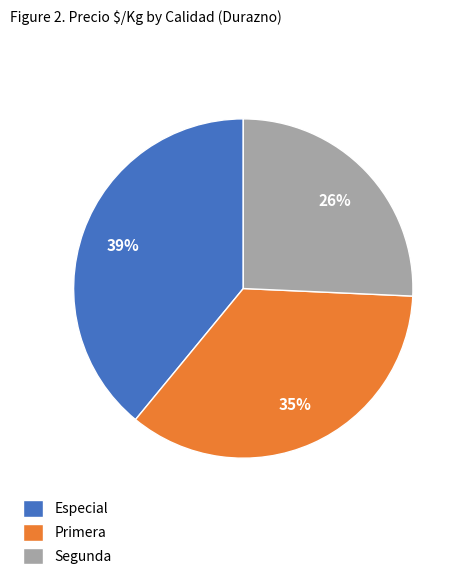

The Segunda slice represents 35% of the pie. True or false?

False